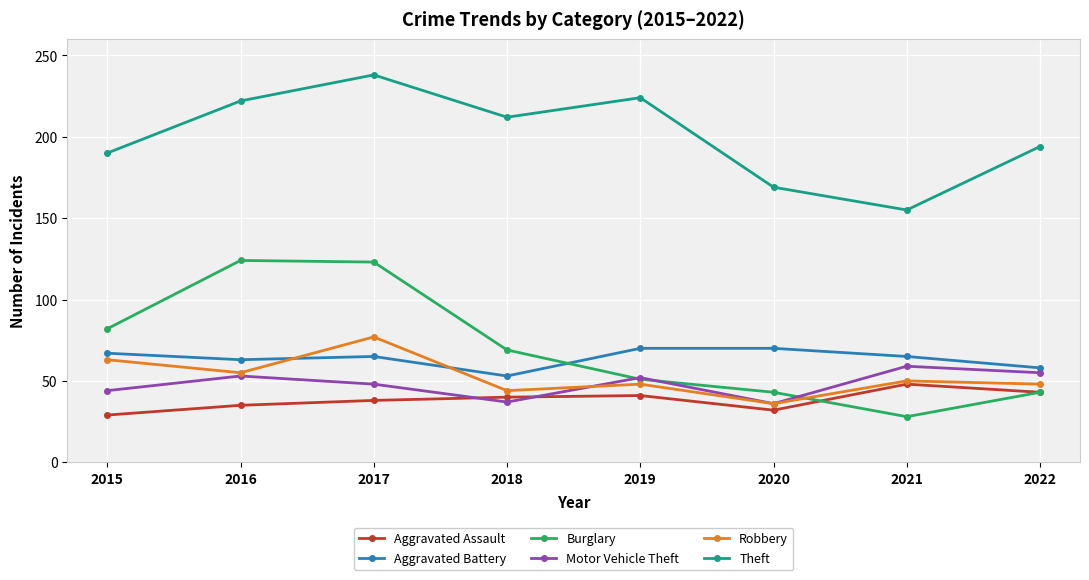

How many lines are shown in the chart?

6